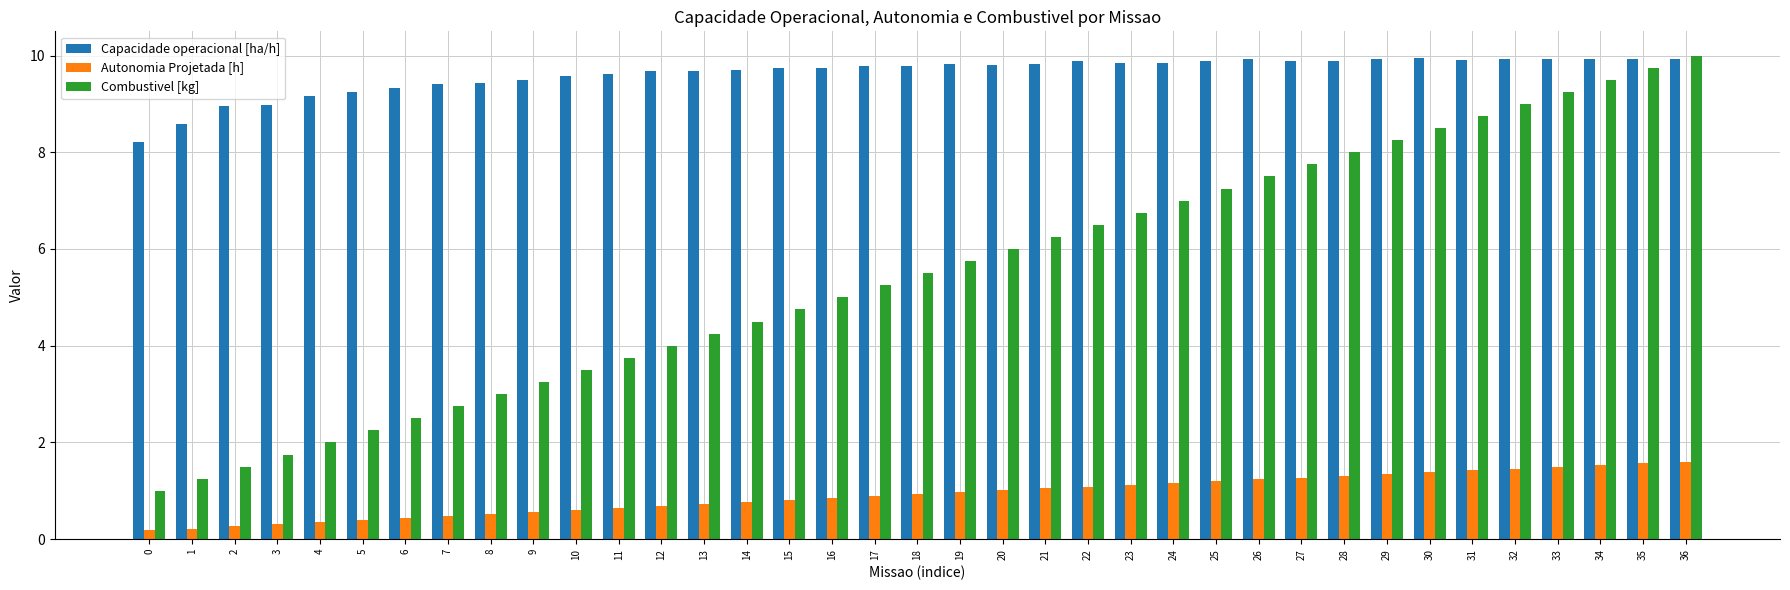

How many data points does each series have?

37